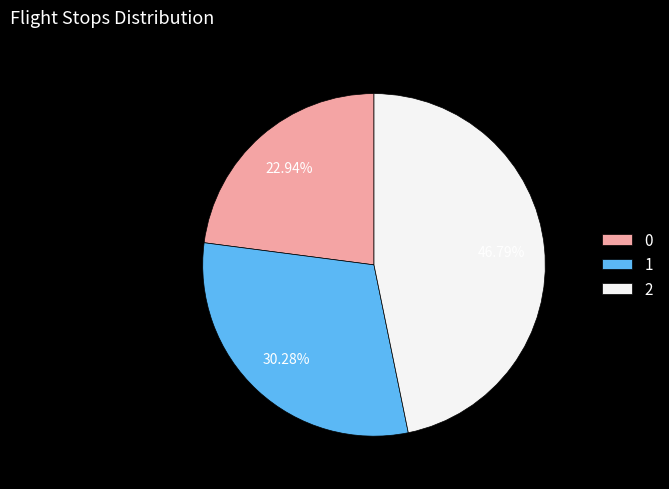

The 1 slice represents 30% of the pie. True or false?

True